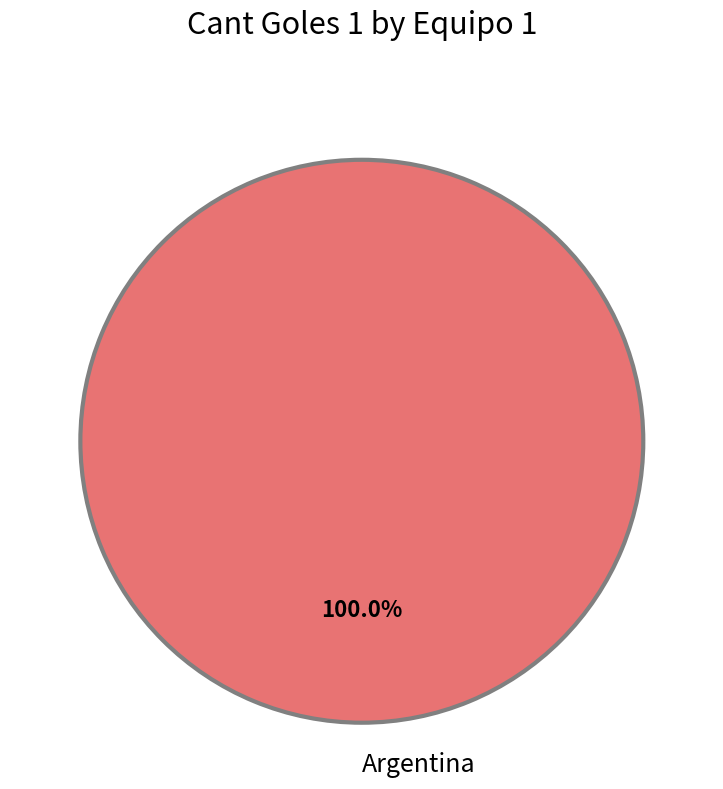

To the nearest percent, what portion does Argentina represent?

100%